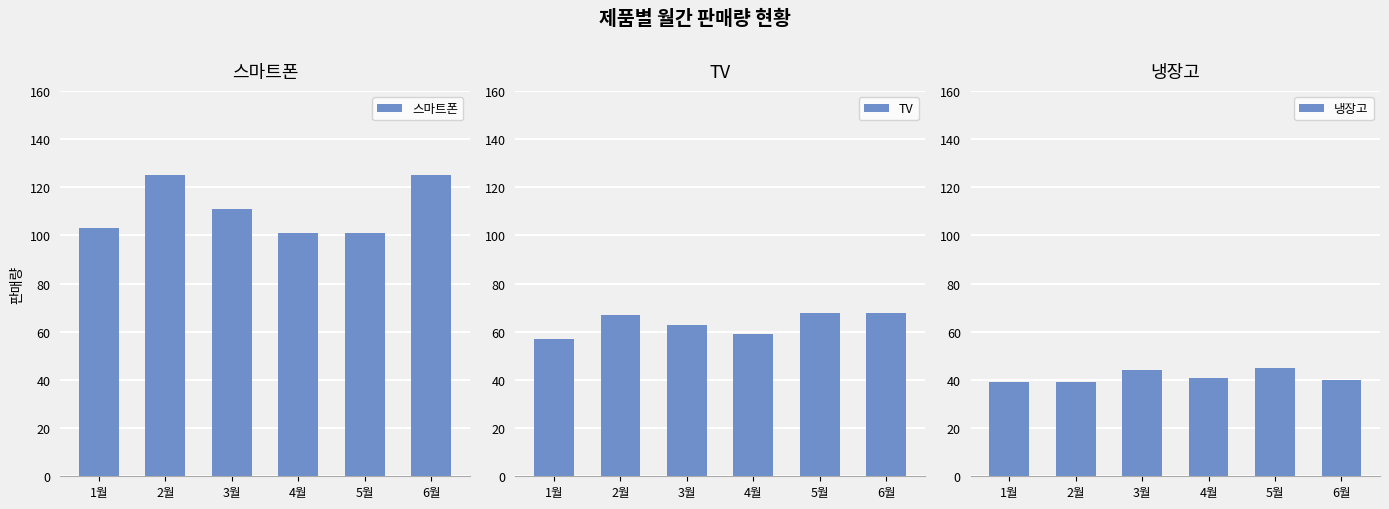

Count the 냉장고 values in the range 39 to 44.

5